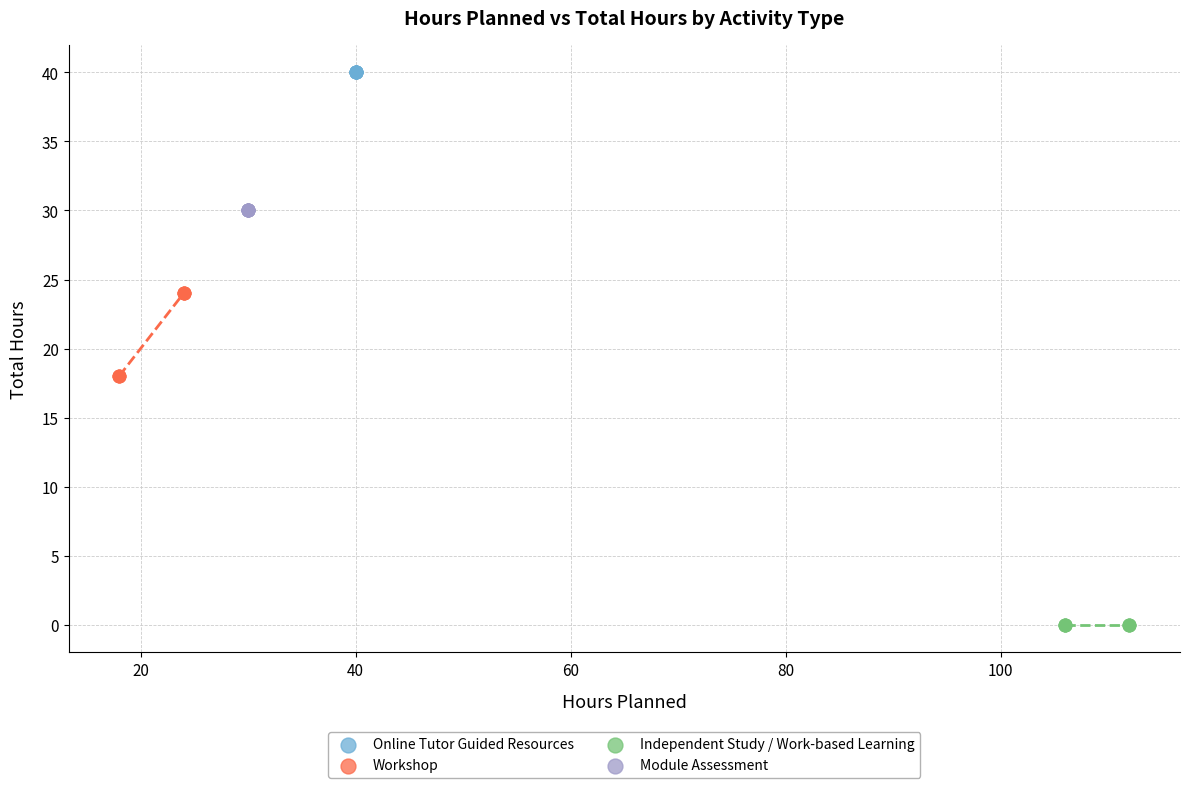

Which series contains the lowest Y value?

Independent Study / Work-based Learning